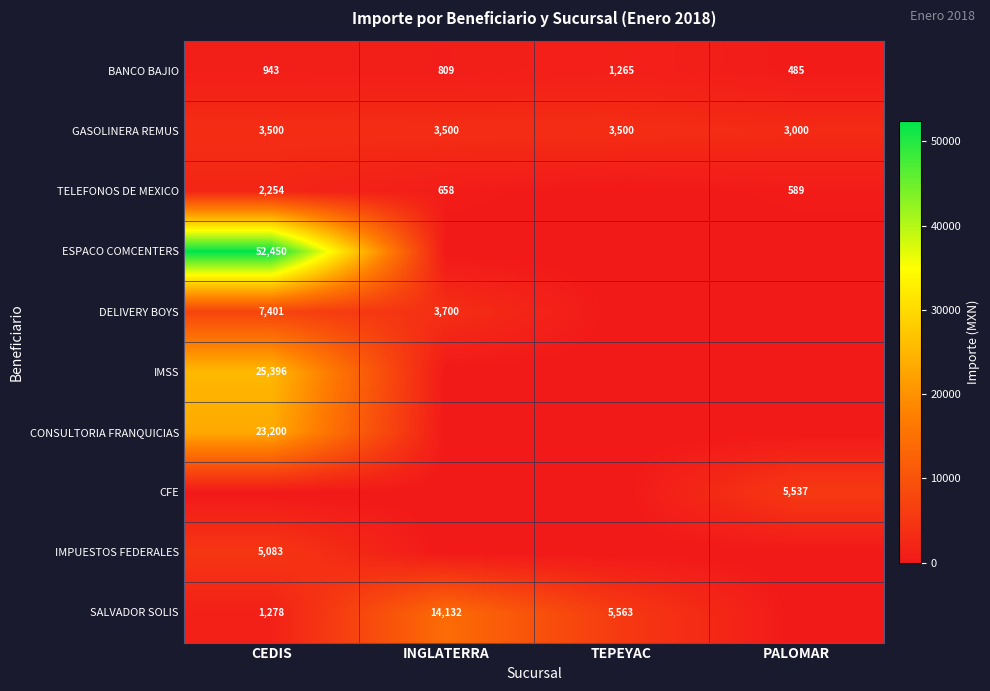

The GASOLINERA REMUS series shows 1933 at TEPEYAC. True or false?

False